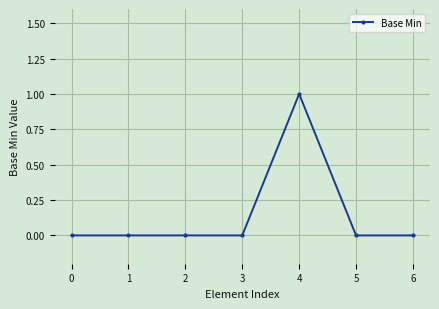

Between 4 and 5, which is larger?

4